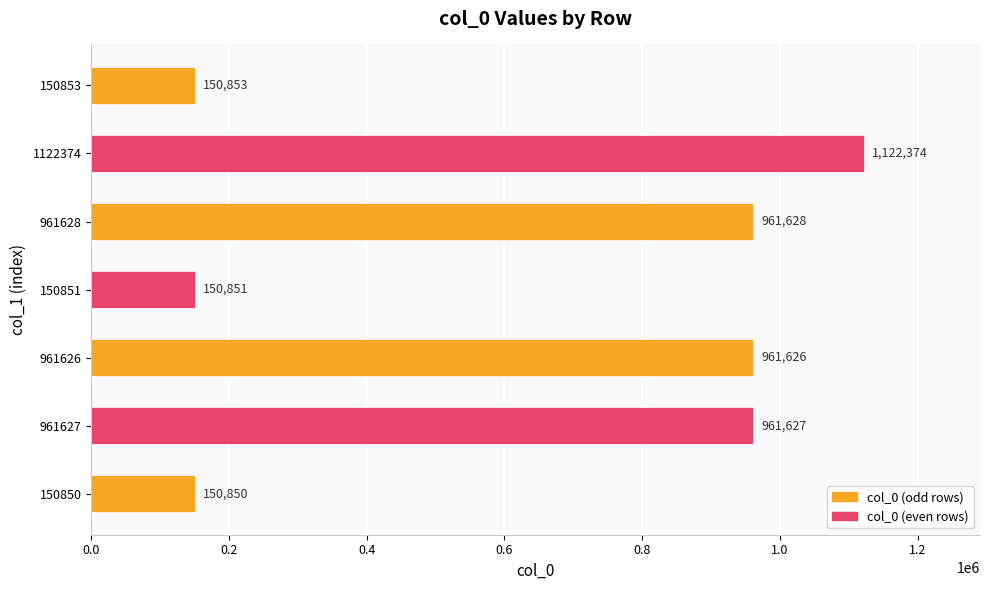

The value at 961628 is 1710444. True or false?

False